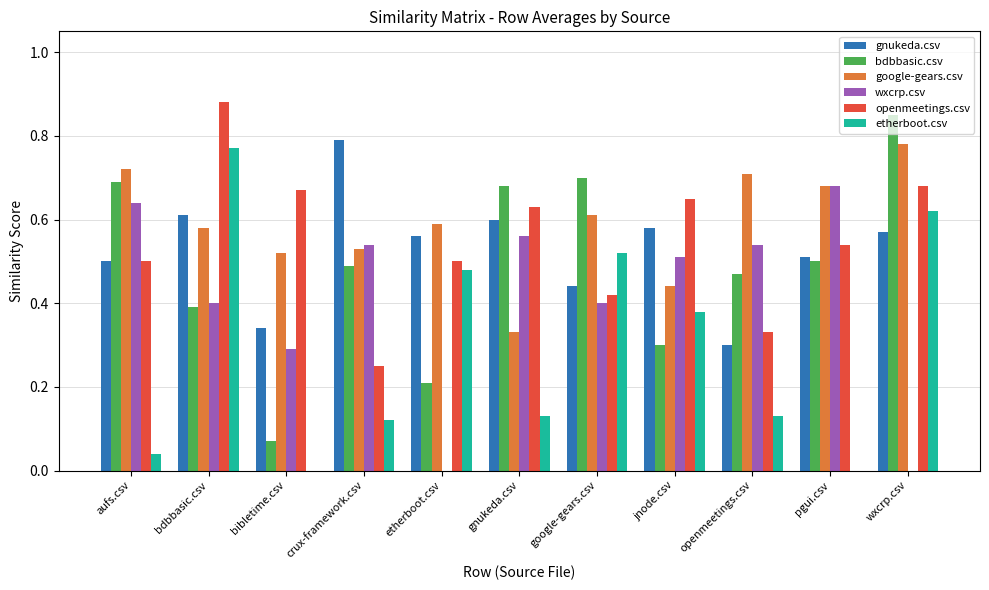

Which category has the highest value in the wxcrp.csv series?

pgui.csv